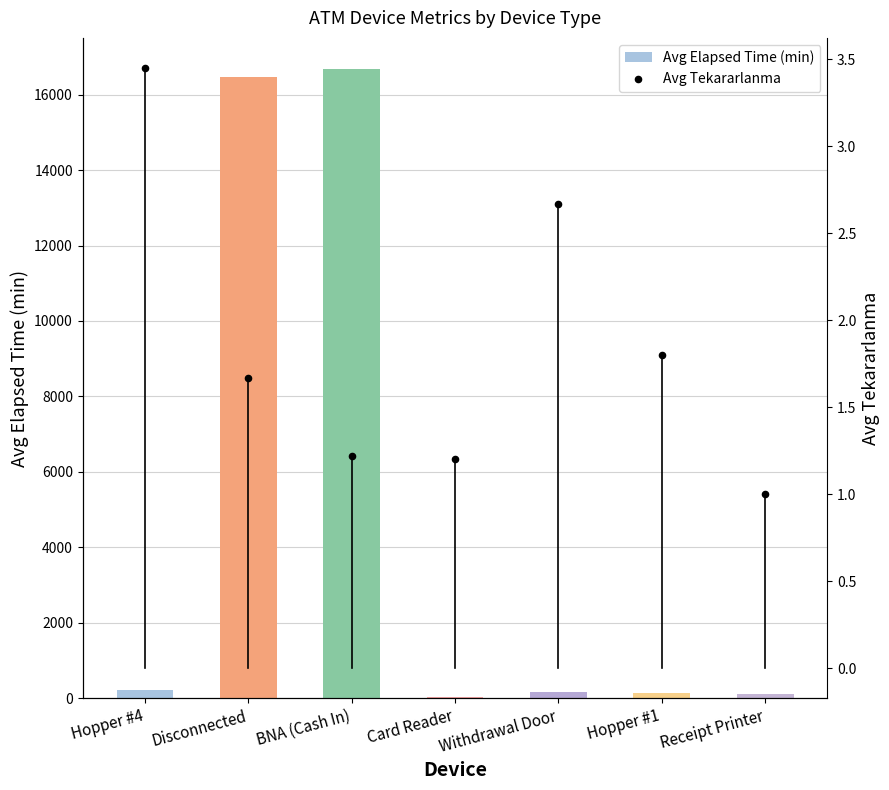

At which category is the sum across all series the highest?

BNA (Cash In)